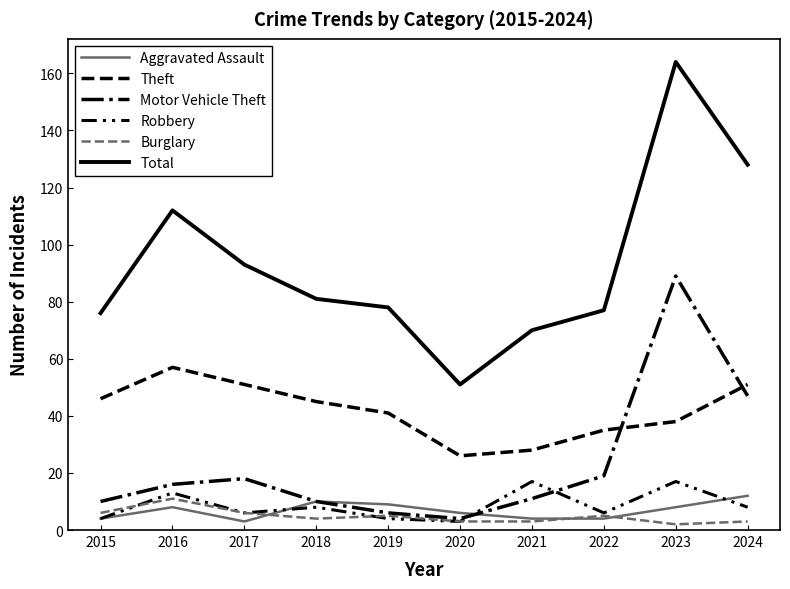

What is the sum of all Total values?

930